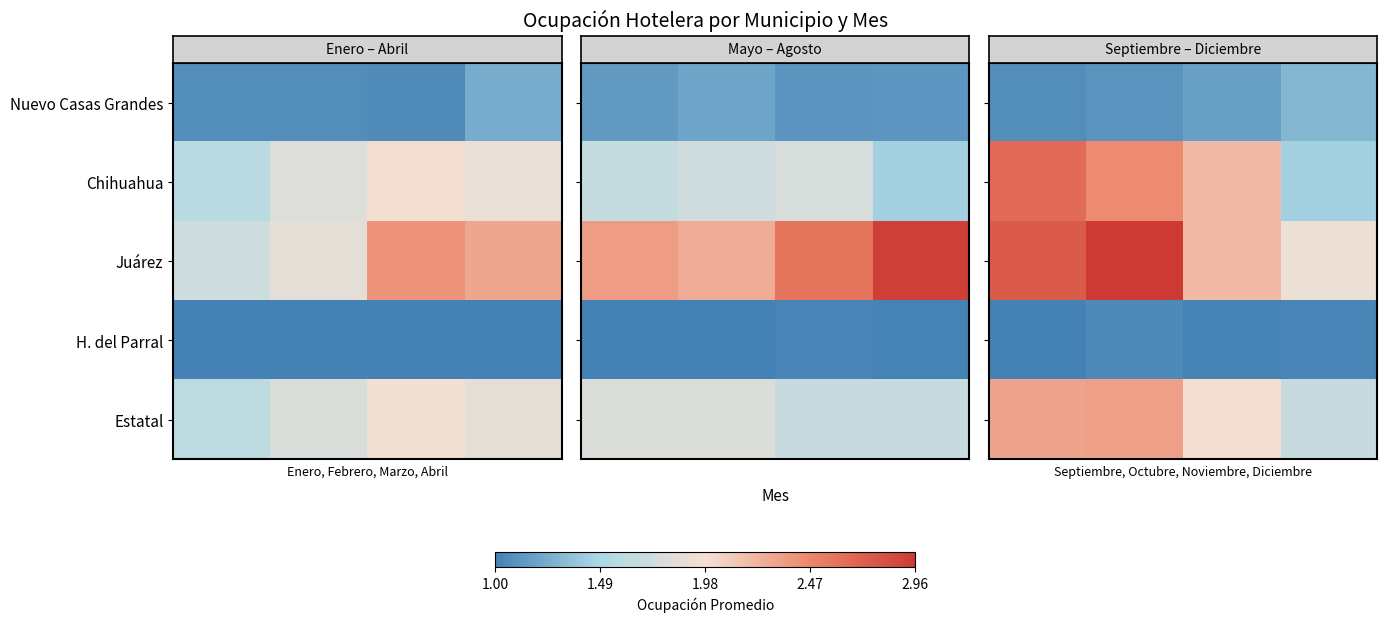

Which series has the largest total across all categories?

Juárez